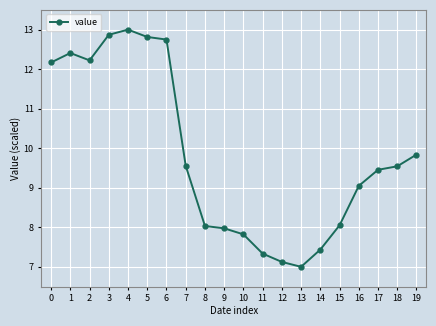

What is the change in value from 9 to 12?

-0.9